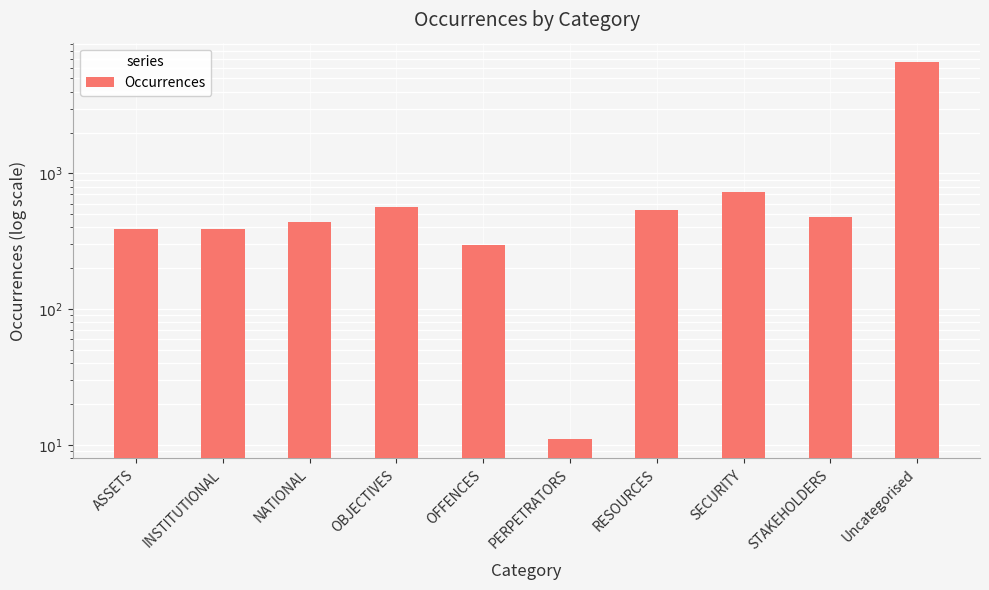

The value at ASSETS is 692. True or false?

False